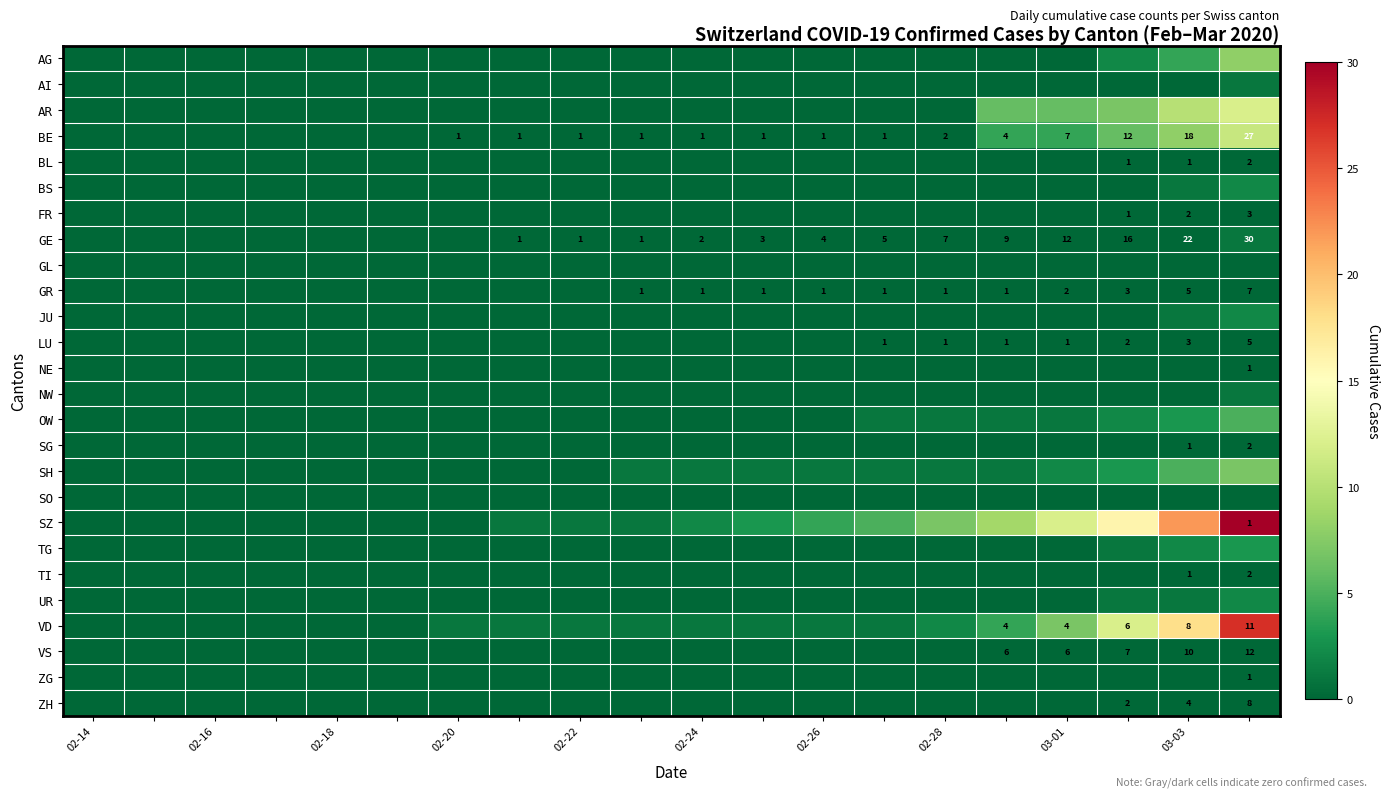

True or false: ZH has a value of 4 at 03-03.

True